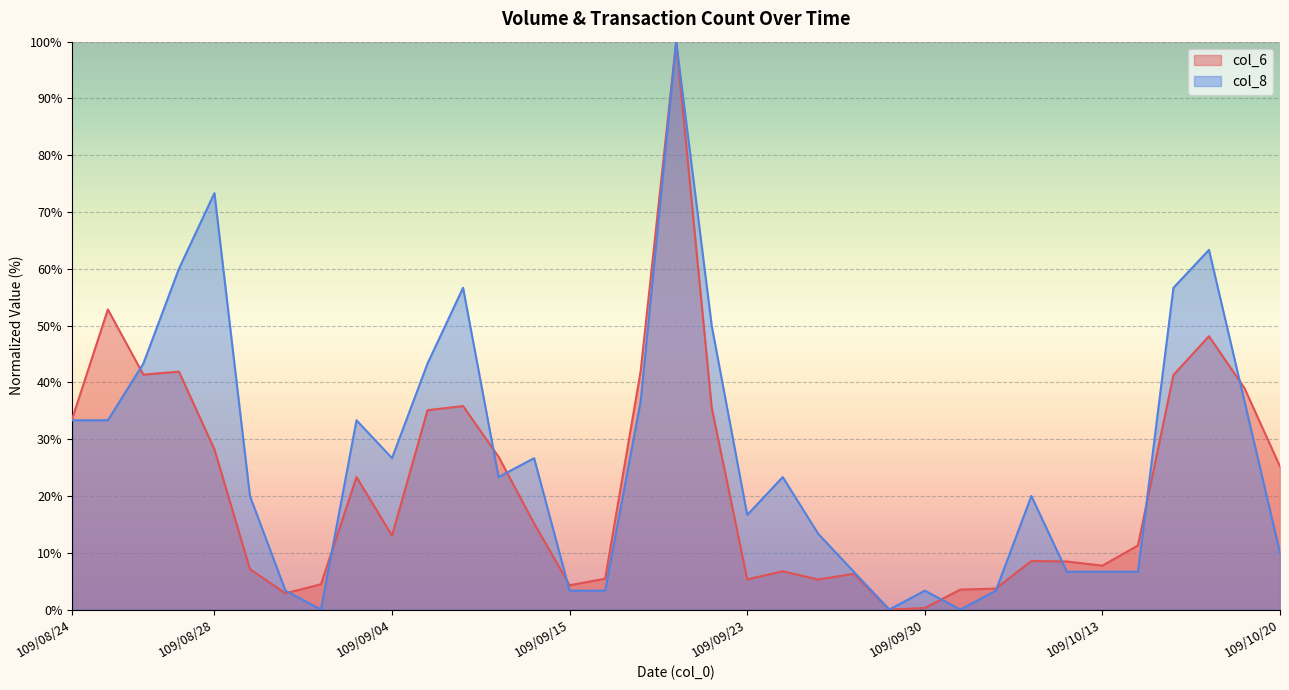

The value of col_6 at 109/10/12 is 5.2. True or false?

False